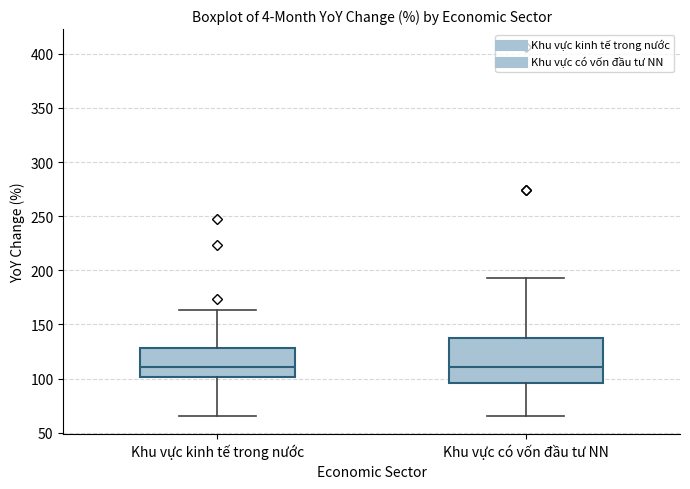

Reading left to right, transcribe this box plot: for each box, give where its median line is, the range the box spans, and where its two whiskers end, as read against the y-axis. The values are not printed on the chart, so give them approximately, as read against the axis.

Khu vực kinh tế trong nước: median 110, box 100 to 130, whiskers 65 to 165
Khu vực có vốn đầu tư NN: median 110, box 95 to 135, whiskers 65 to 195